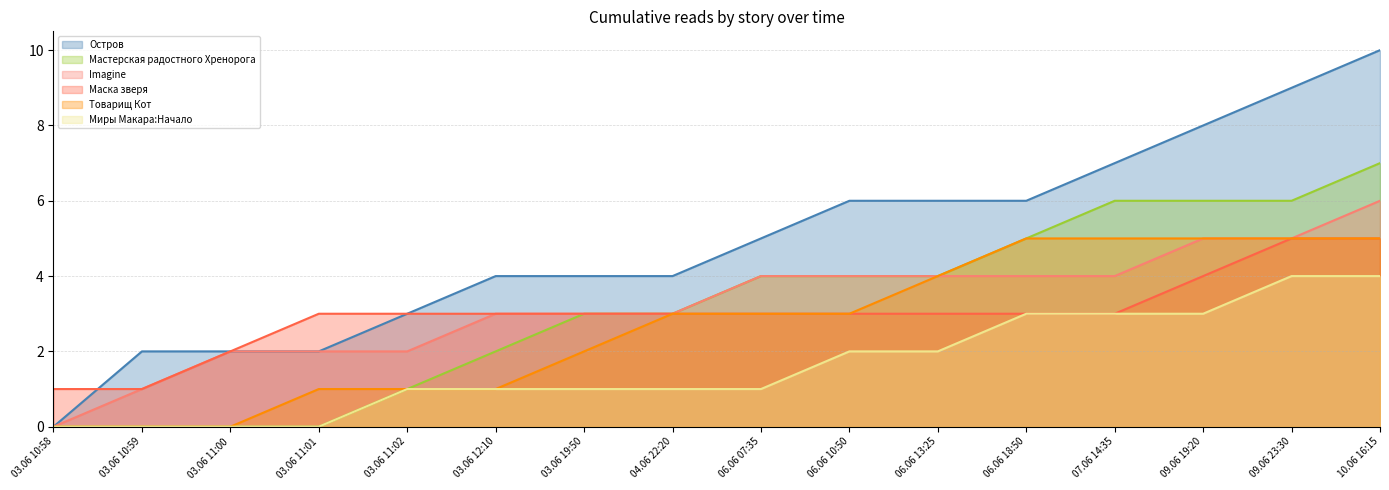

Reading right to left, what are all the values shown in this chart?

Остров: 10.06 16:15=10	09.06 23:30=9	09.06 19:20=8	07.06 14:35=7	06.06 18:50=6	06.06 13:25=6	06.06 10:50=6	06.06 07:35=5	04.06 22:20=4	03.06 19:50=4	03.06 12:10=4	03.06 11:02=3	03.06 11:01=2	03.06 11:00=2	03.06 10:59=2	03.06 10:58=0
Мастерская радостного Хренорога: 10.06 16:15=7	09.06 23:30=6	09.06 19:20=6	07.06 14:35=6	06.06 18:50=5	06.06 13:25=4	06.06 10:50=4	06.06 07:35=4	04.06 22:20=3	03.06 19:50=3	03.06 12:10=2	03.06 11:02=1	03.06 11:01=0	03.06 11:00=0	03.06 10:59=0	03.06 10:58=0
Imagine: 10.06 16:15=6	09.06 23:30=5	09.06 19:20=5	07.06 14:35=4	06.06 18:50=4	06.06 13:25=4	06.06 10:50=4	06.06 07:35=4	04.06 22:20=3	03.06 19:50=3	03.06 12:10=3	03.06 11:02=2	03.06 11:01=2	03.06 11:00=2	03.06 10:59=1	03.06 10:58=0
Маска зверя: 10.06 16:15=5	09.06 23:30=5	09.06 19:20=4	07.06 14:35=3	06.06 18:50=3	06.06 13:25=3	06.06 10:50=3	06.06 07:35=3	04.06 22:20=3	03.06 19:50=3	03.06 12:10=3	03.06 11:02=3	03.06 11:01=3	03.06 11:00=2	03.06 10:59=1	03.06 10:58=1
Товарищ Кот: 10.06 16:15=5	09.06 23:30=5	09.06 19:20=5	07.06 14:35=5	06.06 18:50=5	06.06 13:25=4	06.06 10:50=3	06.06 07:35=3	04.06 22:20=3	03.06 19:50=2	03.06 12:10=1	03.06 11:02=1	03.06 11:01=1	03.06 11:00=0	03.06 10:59=0	03.06 10:58=0
Миры Макара:Начало: 10.06 16:15=4	09.06 23:30=4	09.06 19:20=3	07.06 14:35=3	06.06 18:50=3	06.06 13:25=2	06.06 10:50=2	06.06 07:35=1	04.06 22:20=1	03.06 19:50=1	03.06 12:10=1	03.06 11:02=1	03.06 11:01=0	03.06 11:00=0	03.06 10:59=0	03.06 10:58=0